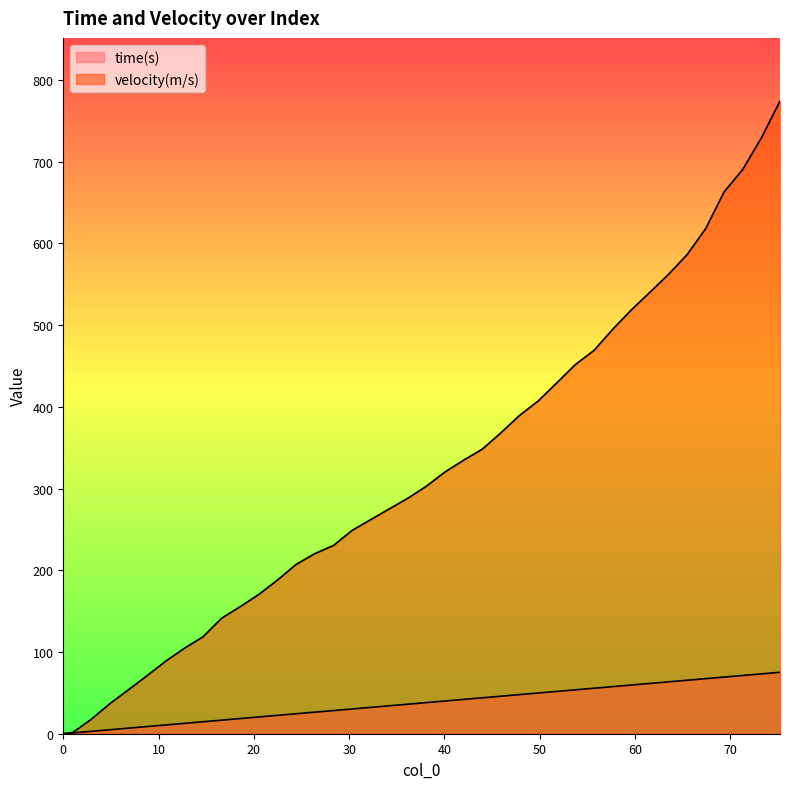

True or false: time(s) and velocity(m/s) intersect in this chart.

False